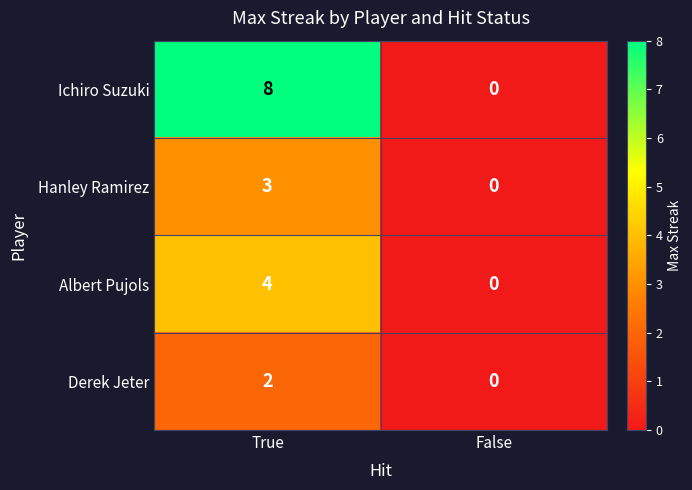

Between True and False, which series saw the biggest shift?

Ichiro Suzuki